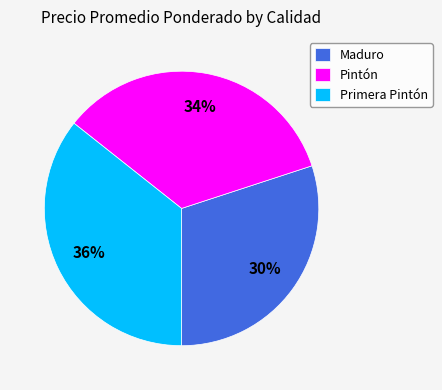

Do Maduro and Pintón together represent more than half of the pie?

Yes